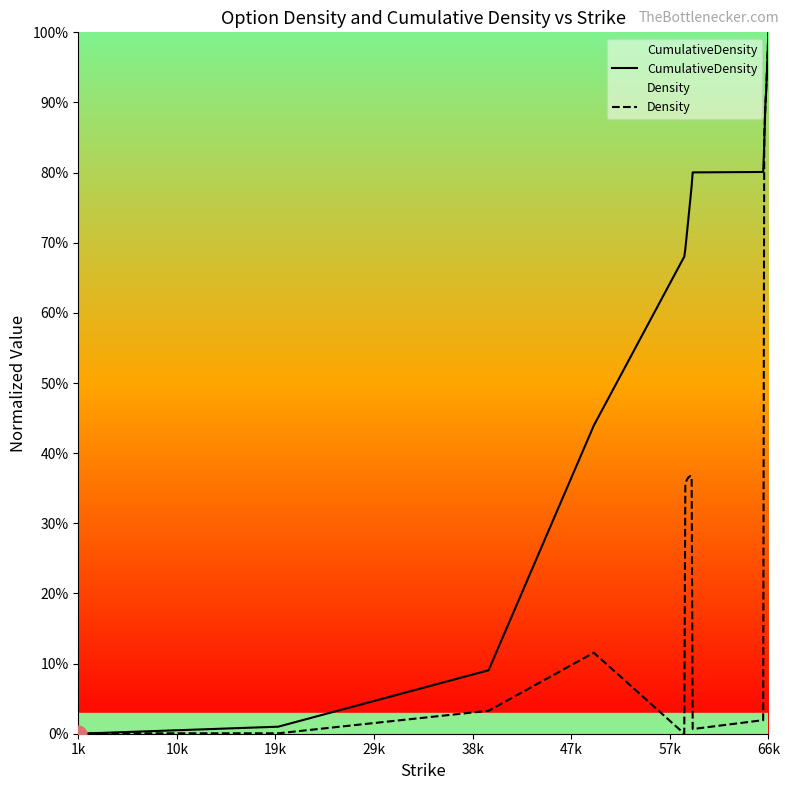

Which series has the largest range (max minus min)?

CumulativeDensity